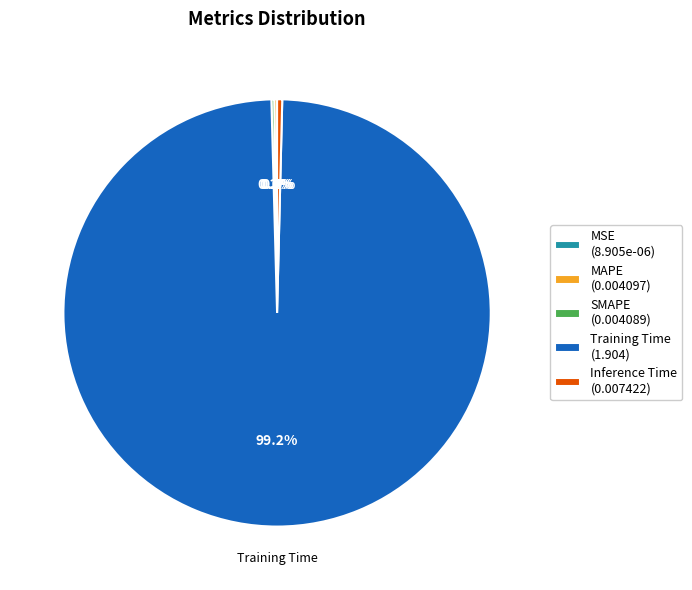

What is the total percentage of Training Time (1.904) and Inference Time (0.007422)?

99.6%